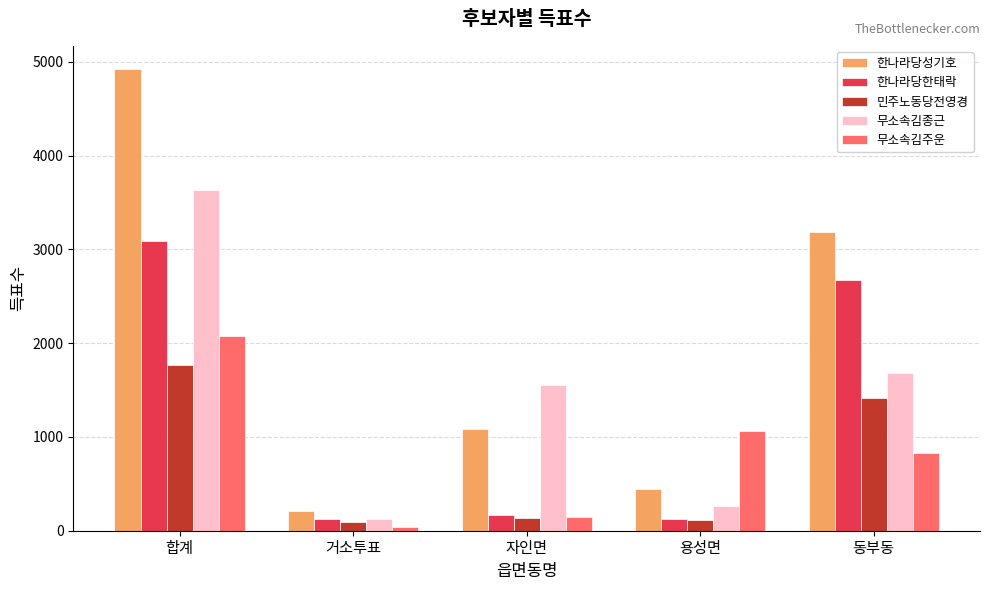

What is the difference between the 무소속김주운 values at 자인면 and 동부동?

690